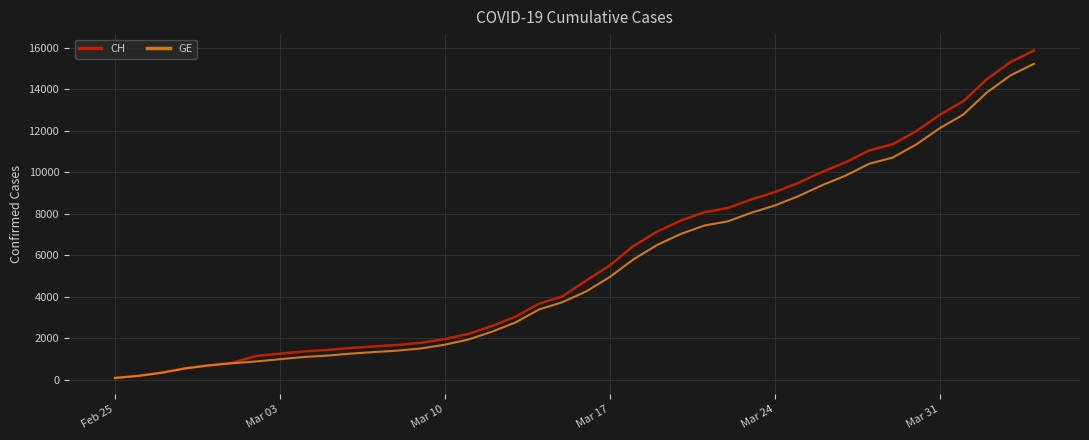

What is the highest value of the CH series?

15861